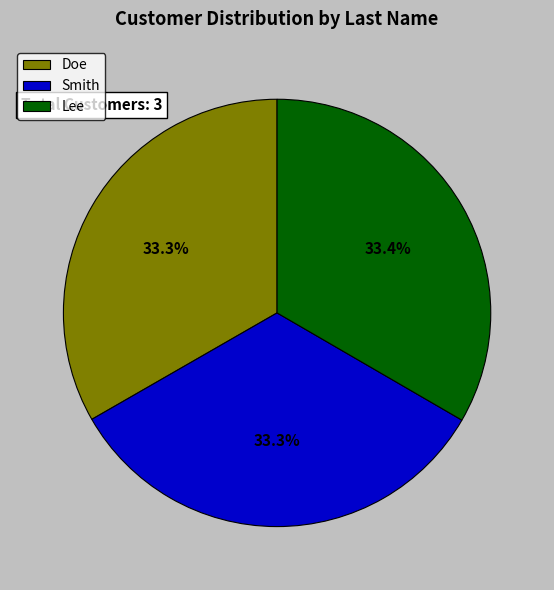

How many slices are in this pie chart?

3